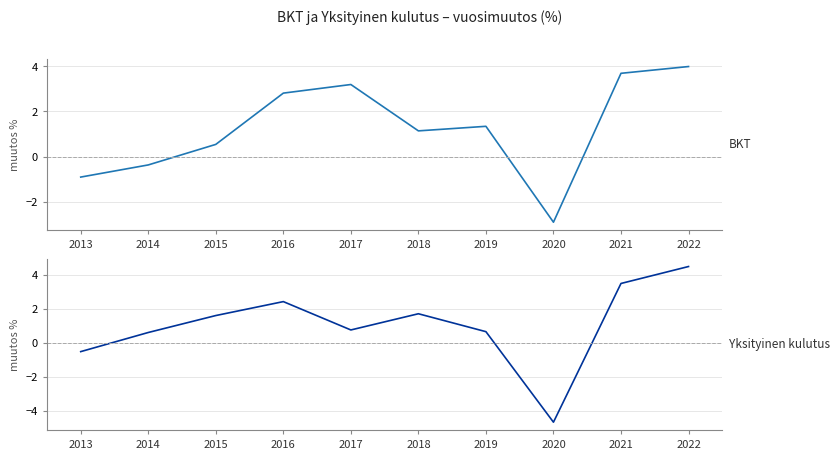

How many lines are shown in the chart?

2